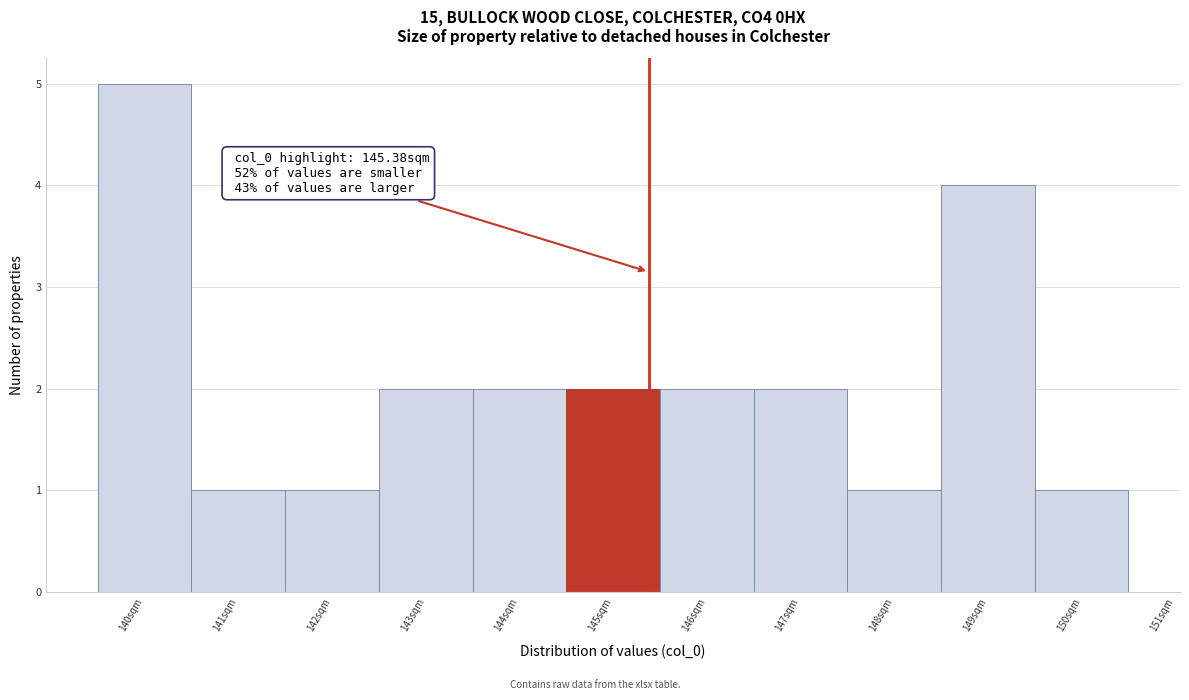

Over which range of the x-axis is the bar tallest?

139.5 to 140.5